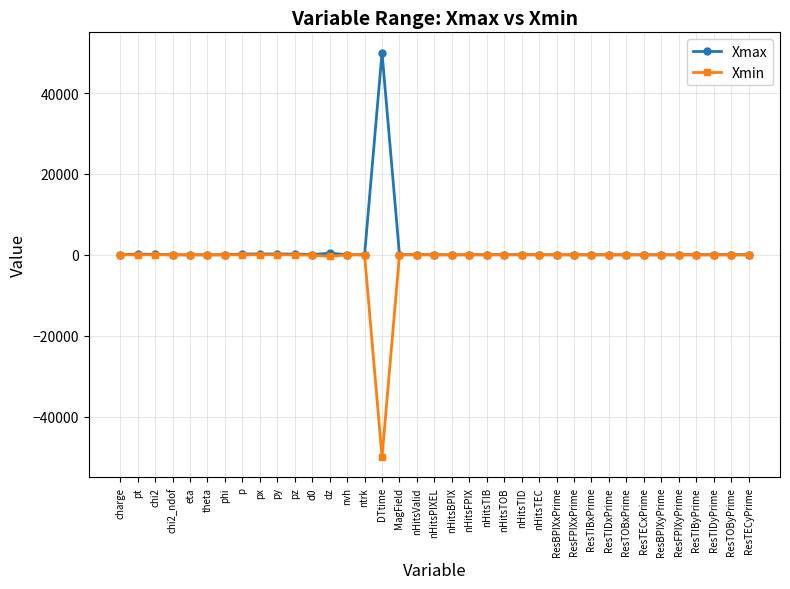

Which category has the lowest value across all series?

DTtime